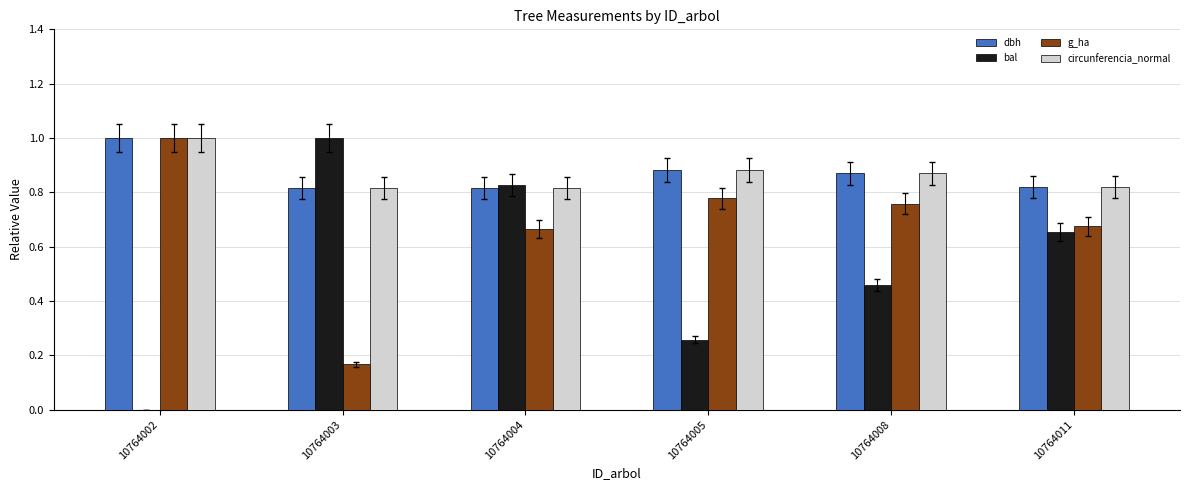

What is the sum of the g_ha values at 10764011 and 10764002?

1.7